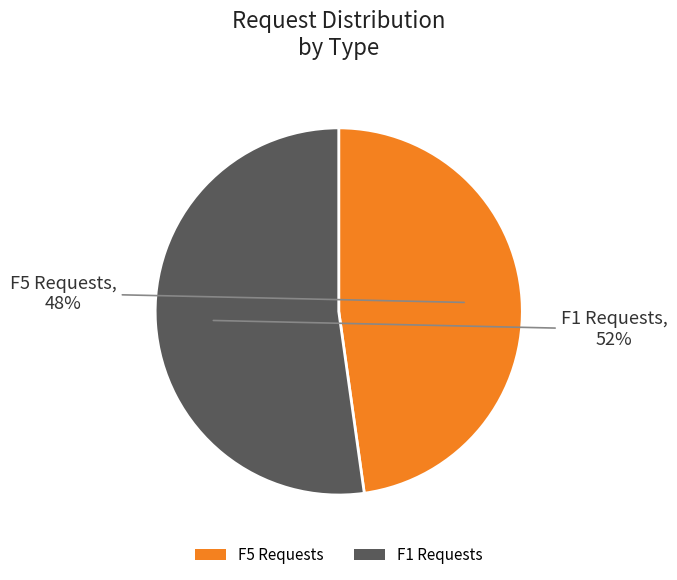

True or false: F5 Requests accounts for 48% of the total.

True